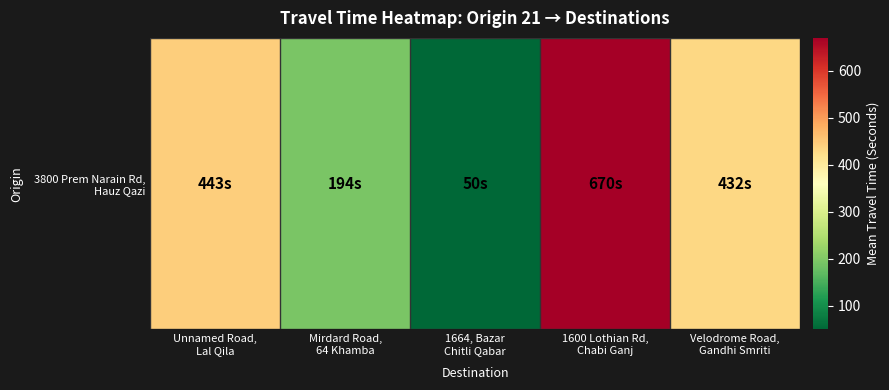

At which category does the chart reach its peak across all series?

1600 Lothian Rd,
Chabi Ganj